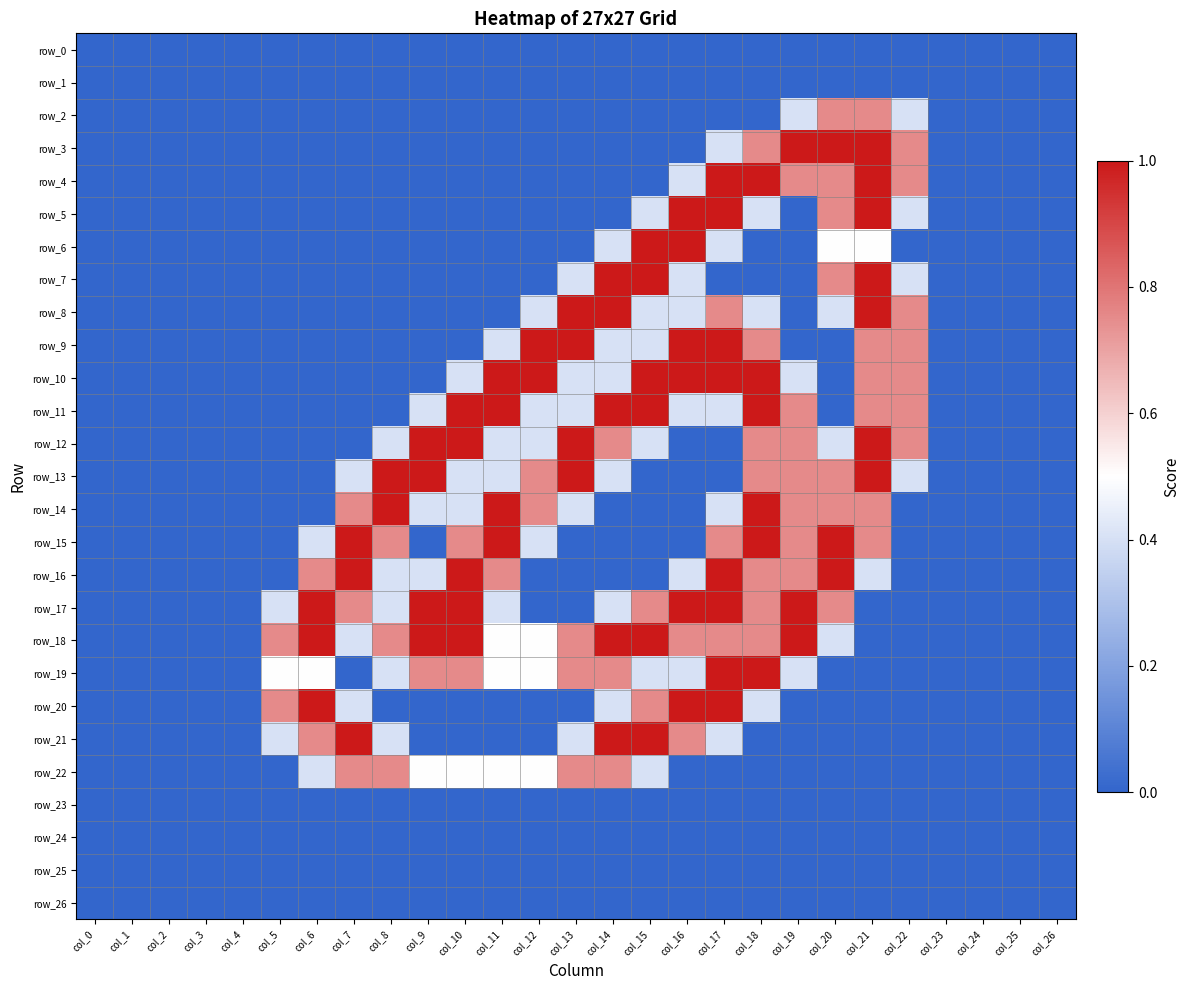

Count the row_11 values in the range 0 to 1.

27